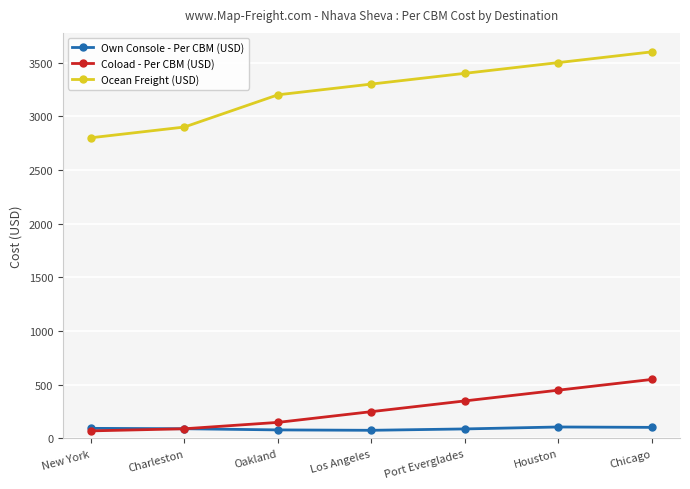

Which series has the largest range (max minus min)?

Ocean Freight (USD)